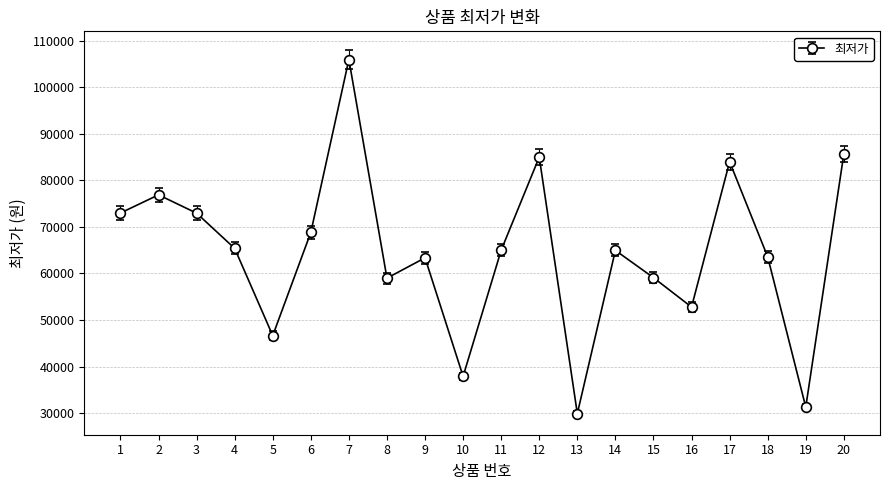

What is the average value?

64561